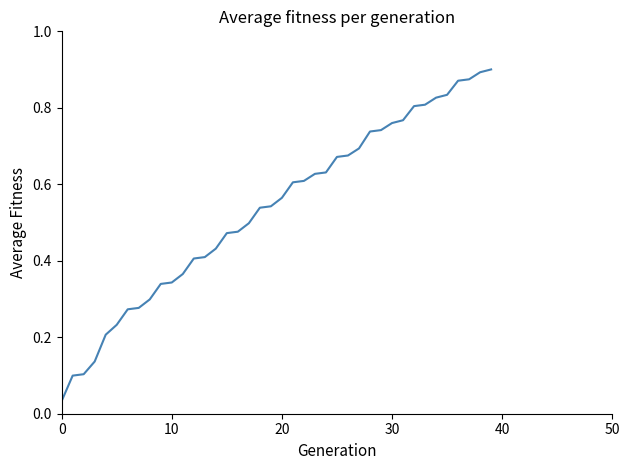

How many lines are shown in the chart?

1